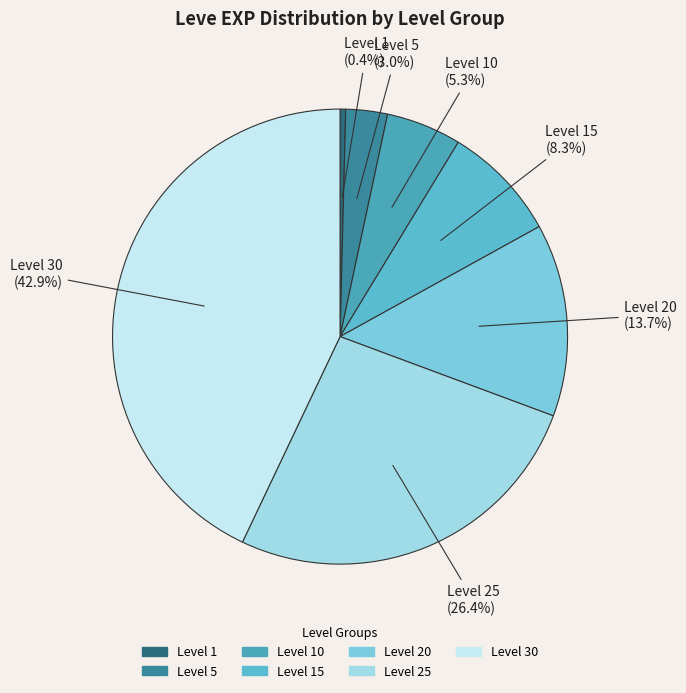

To the nearest percent, what percentage of the pie is Level 15?

8%